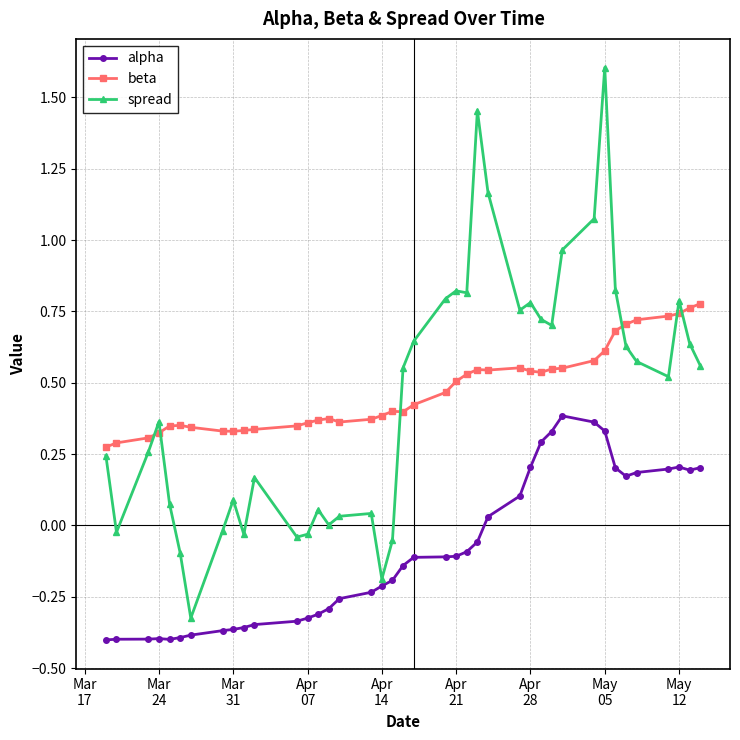

What is the difference between the second highest and minimum values in the spread series?

1.8